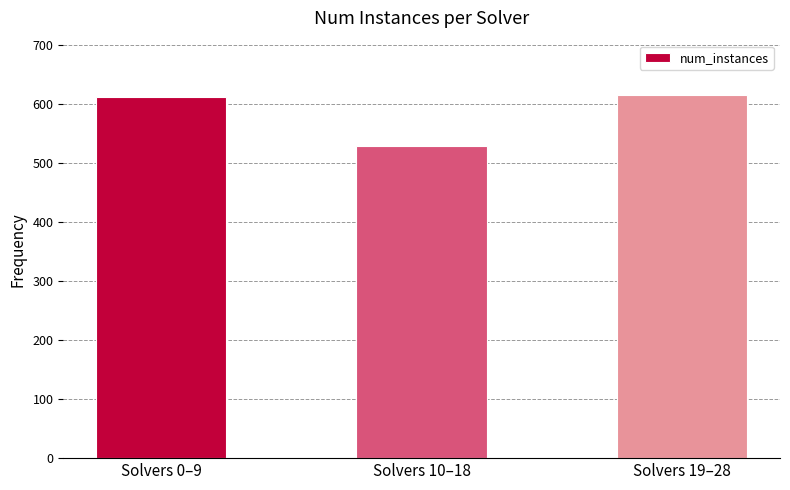

Does the chart contain any negative values?

No